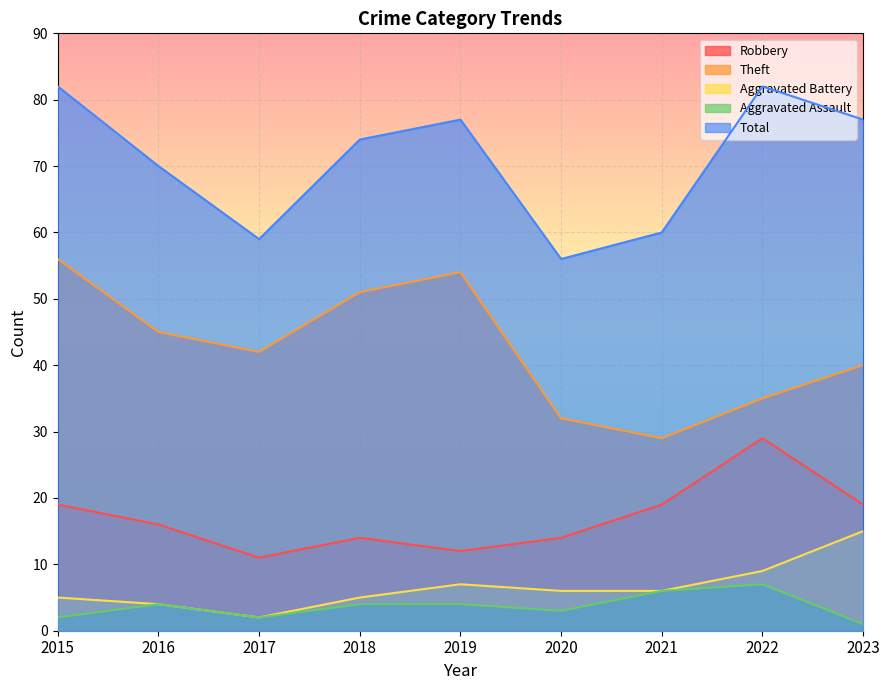

In Robbery, how many points are higher than both neighbors (excluding endpoints)?

2